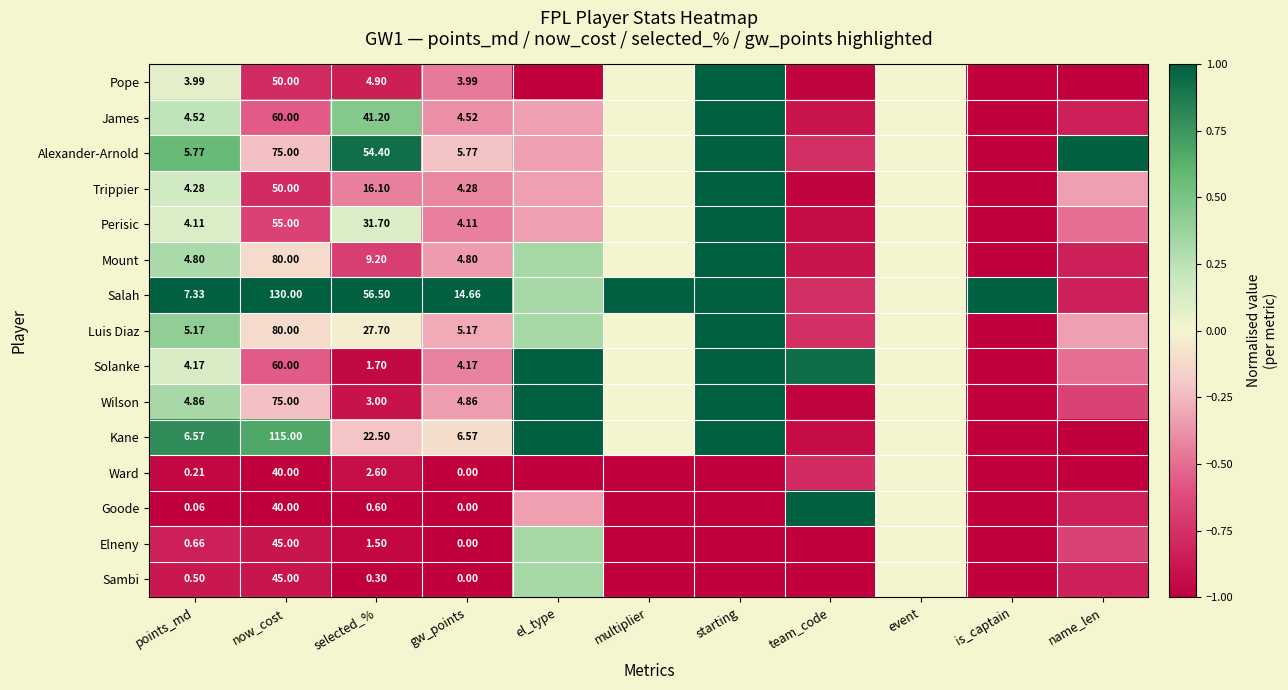

Which has a higher value, el_type or name_len?

el_type